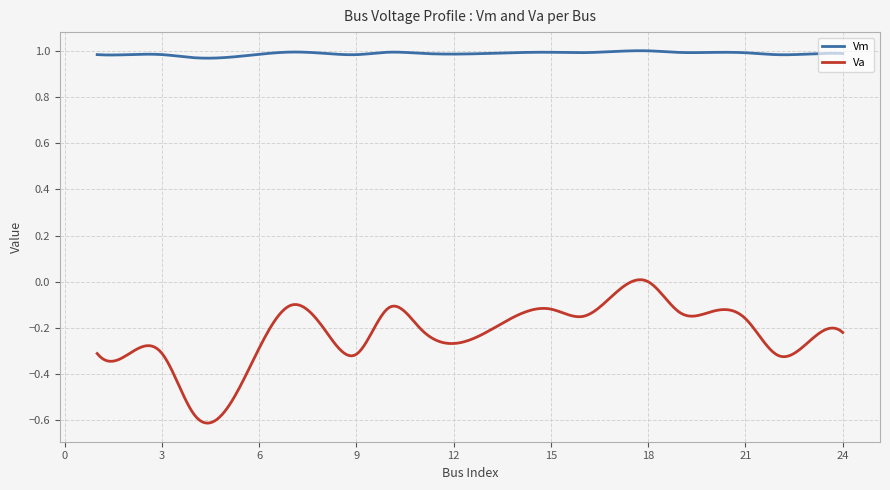

How many lines are shown in the chart?

2